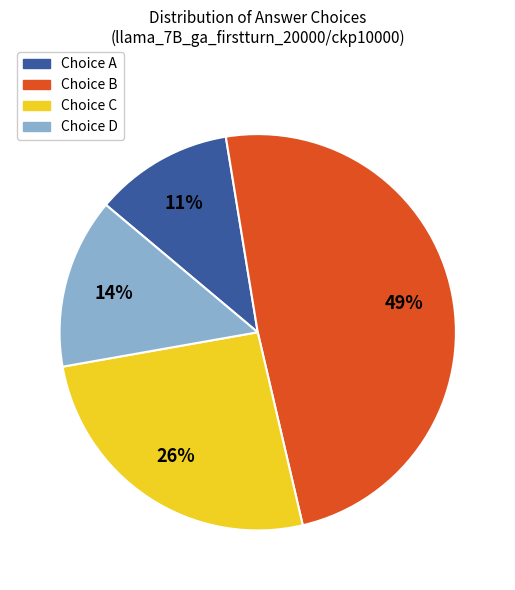

Is there a majority slice in this chart?

No